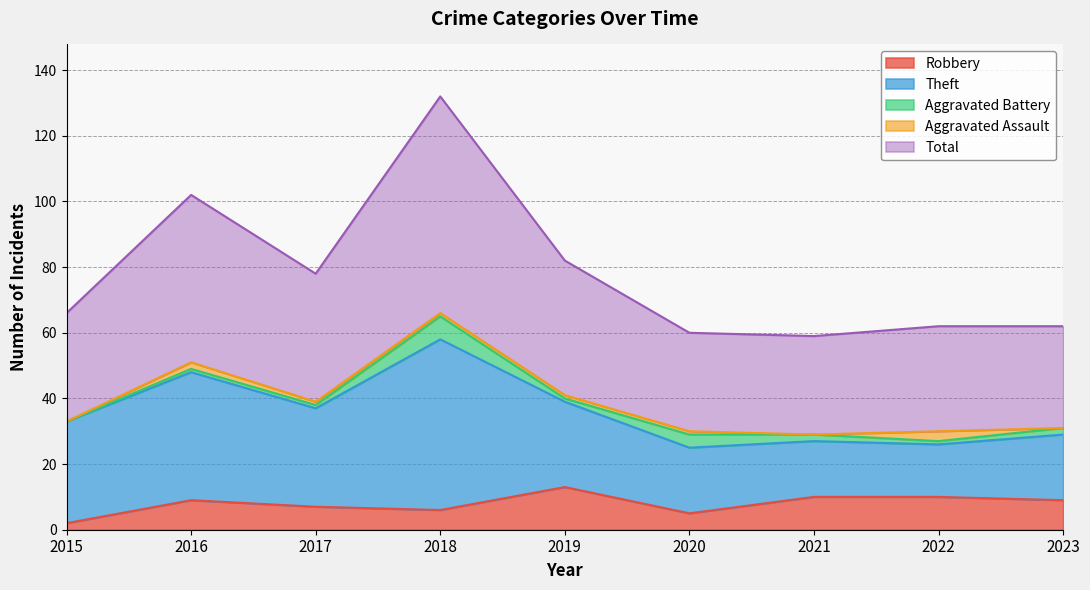

At which category does Robbery reach its first local peak?

2016